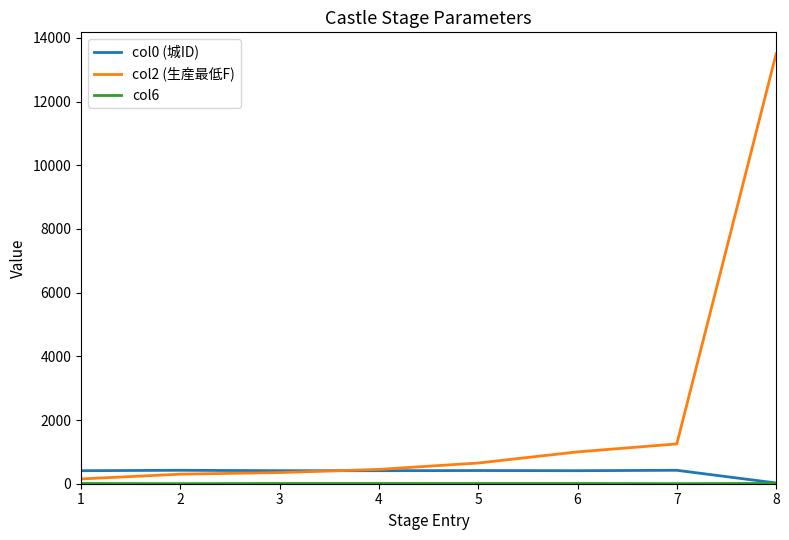

How many lines are shown in the chart?

3